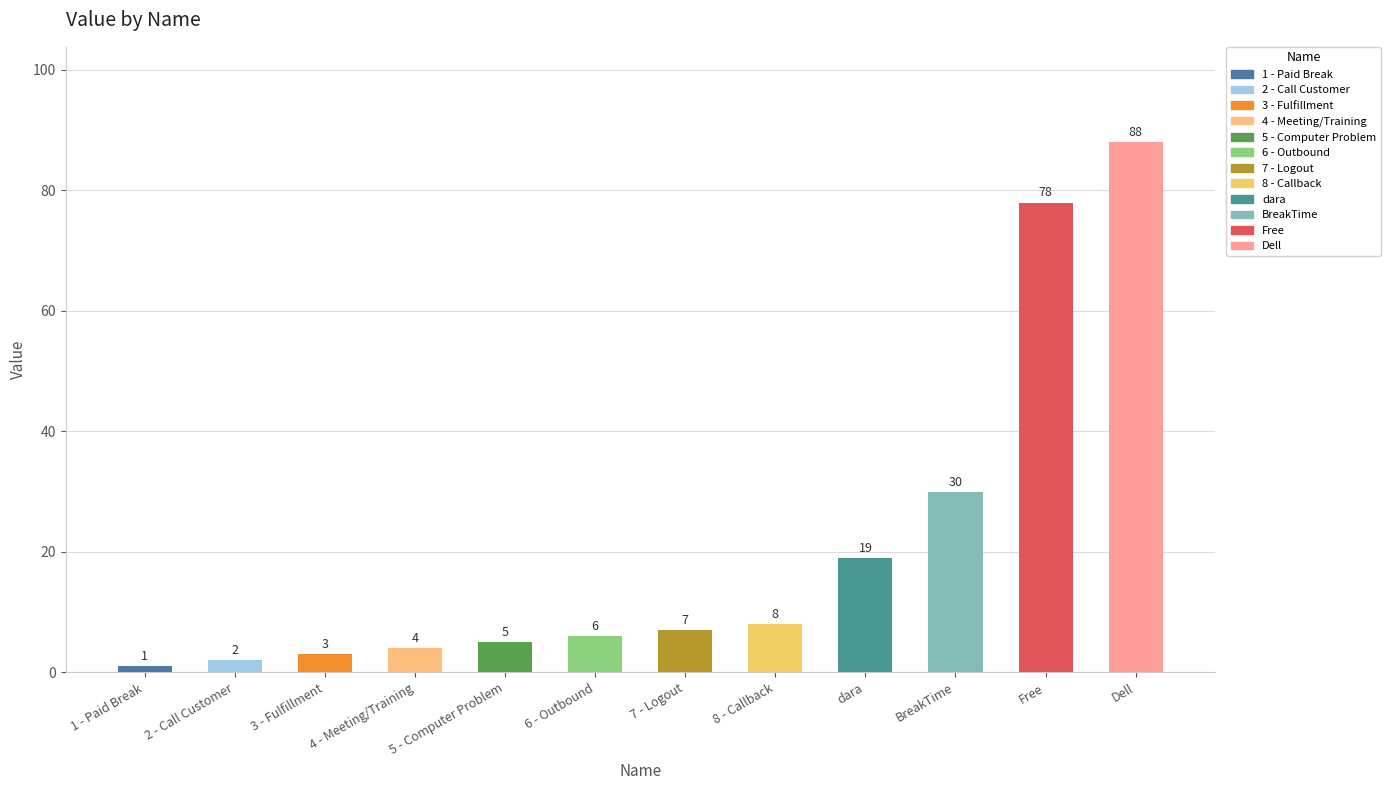

List the labels in order of value, largest first.

Dell, Free, BreakTime, dara, 8 - Callback, 7 - Logout, 6 - Outbound, 5 - Computer Problem, 4 - Meeting/Training, 3 - Fulfillment, 2 - Call Customer, 1 - Paid Break